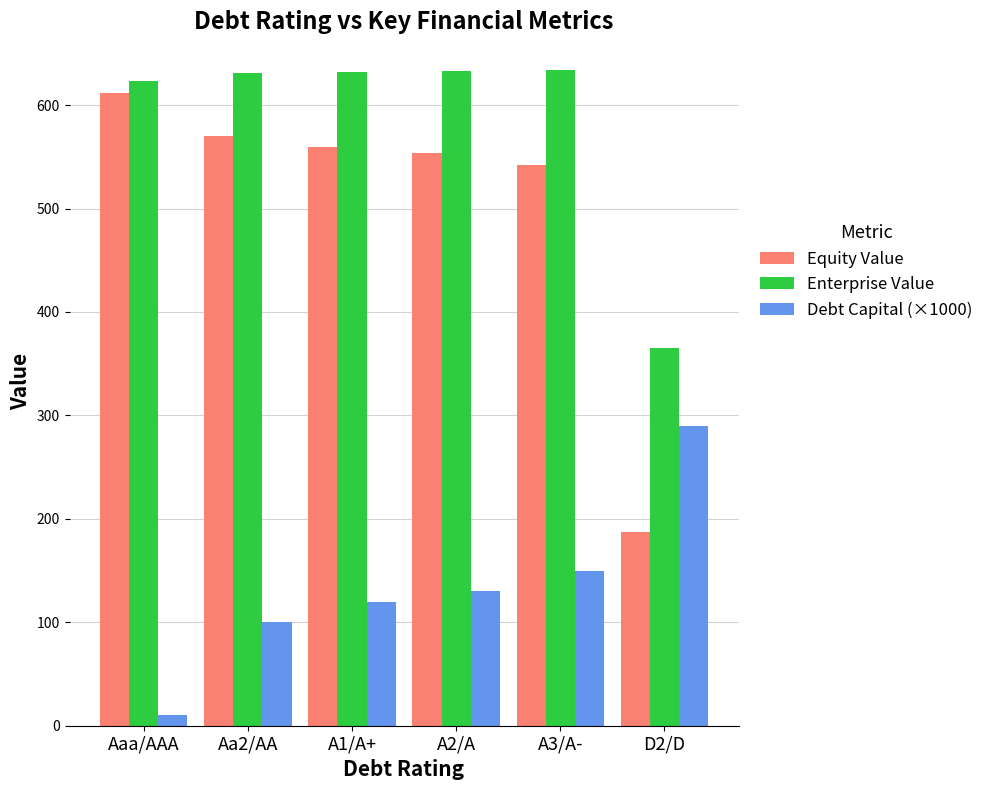

What is the difference between the maximum and minimum values in the Equity Value series?

424.1